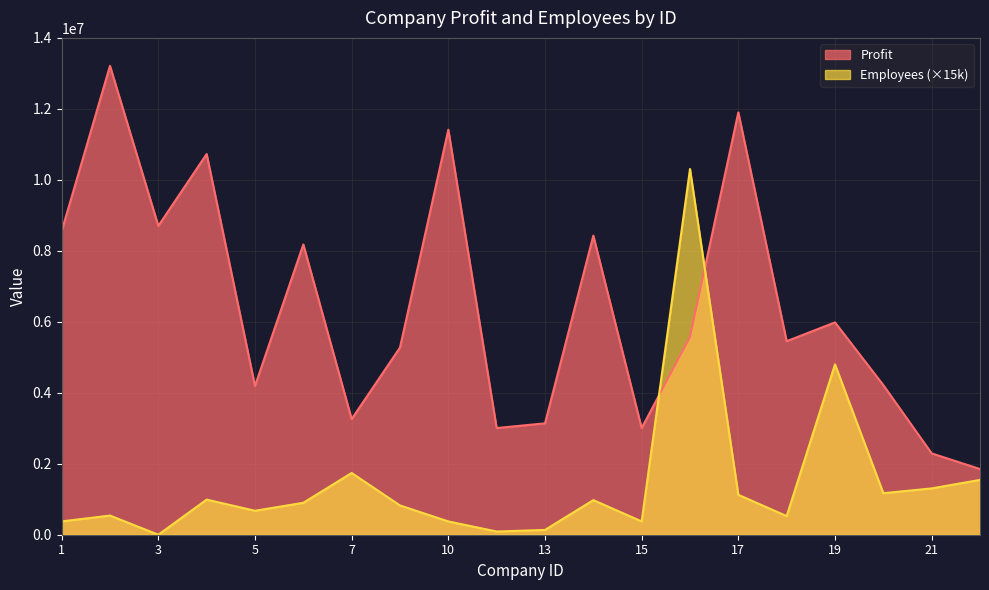

How many lines are shown in the chart?

2